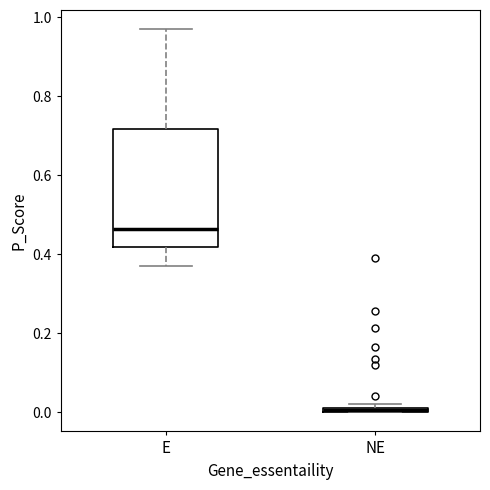

Where is the lower edge of the box for NE on the y-axis? The values are not printed on the chart, so give them approximately, as read against the axis.

0.00